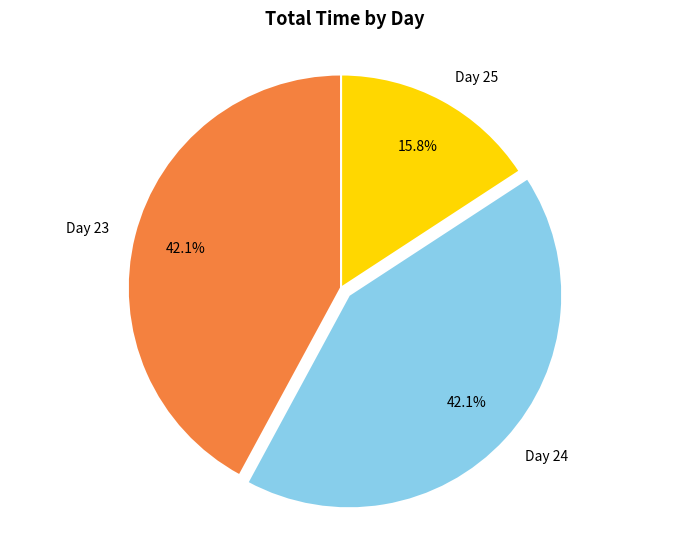

Approximately how many times larger is the value at Day 24 compared to Day 25?

2.7